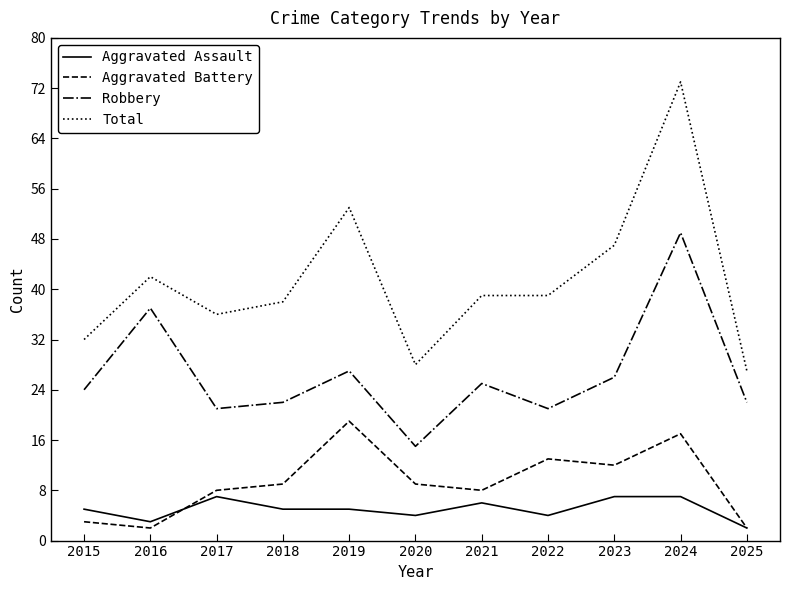

True or false: Robbery and Aggravated Battery cross at least once.

False